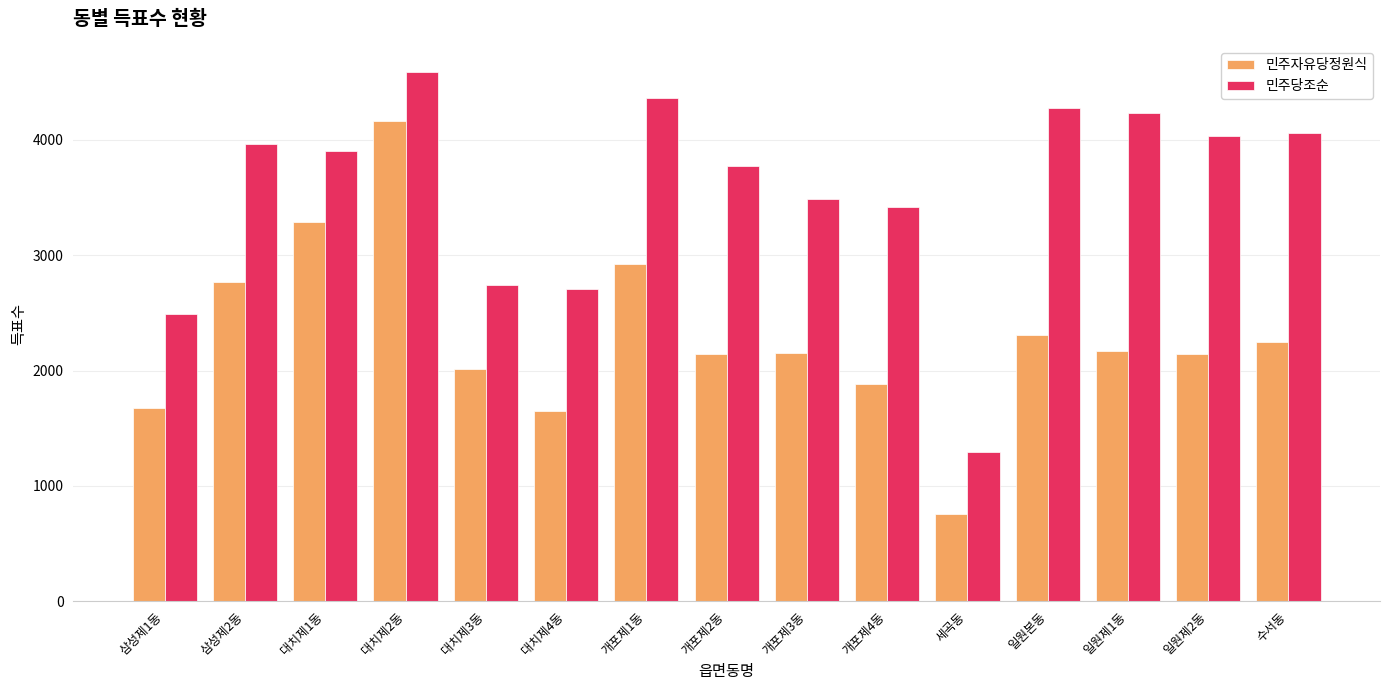

Which series has the largest total across all categories?

민주당조순